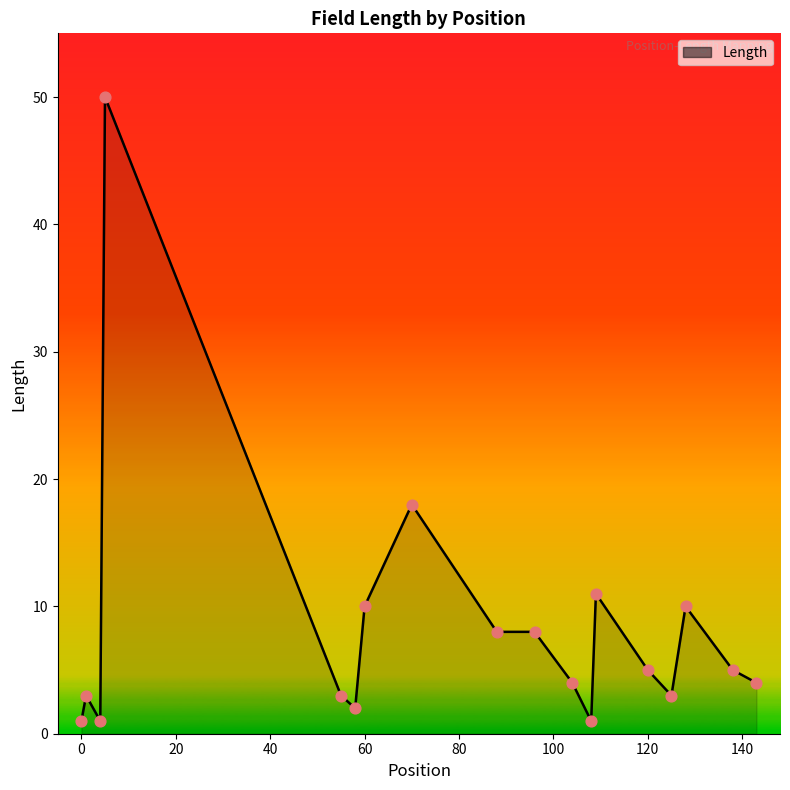

How many lines are shown in the chart?

1